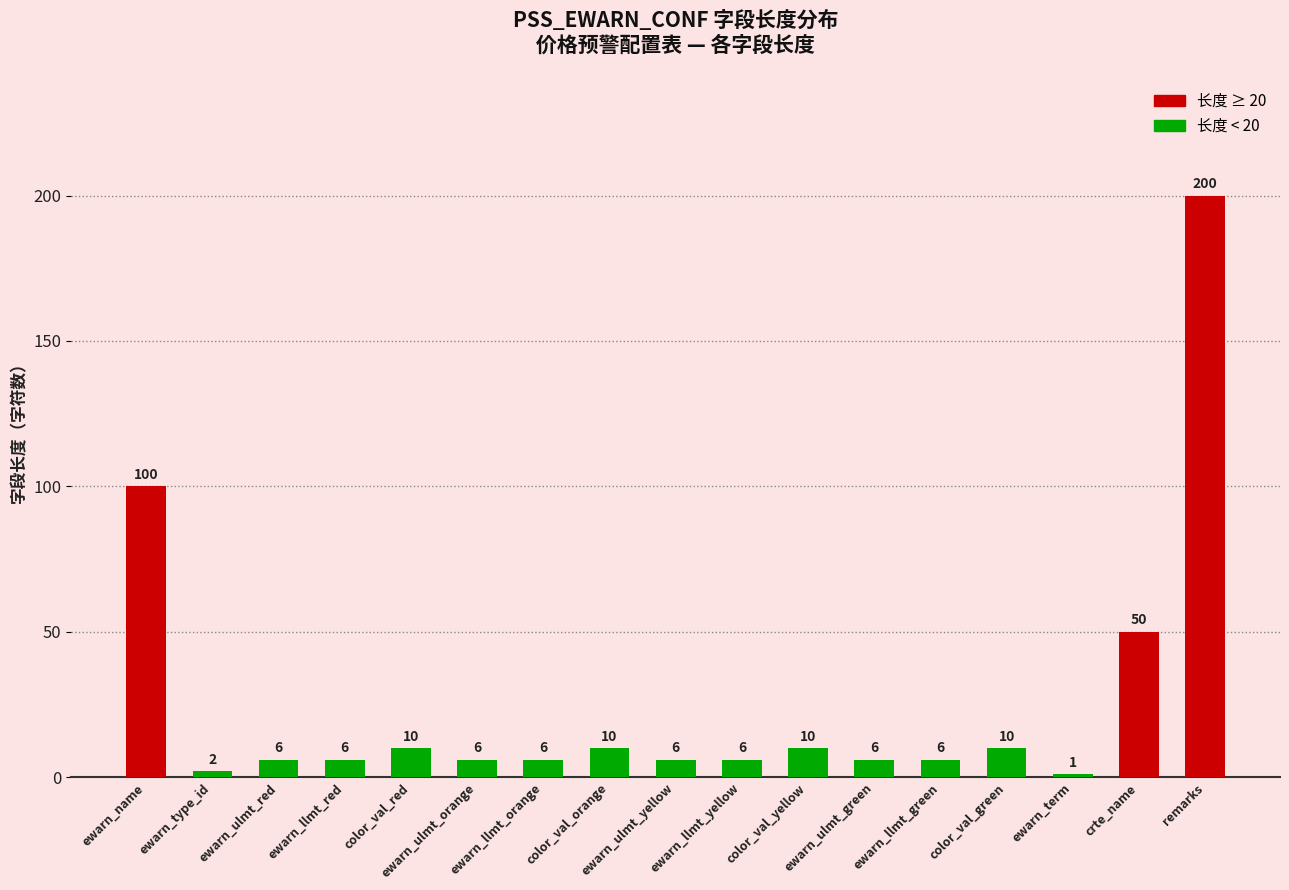

What is the label of the 11th bar from the left?

color_val_yellow